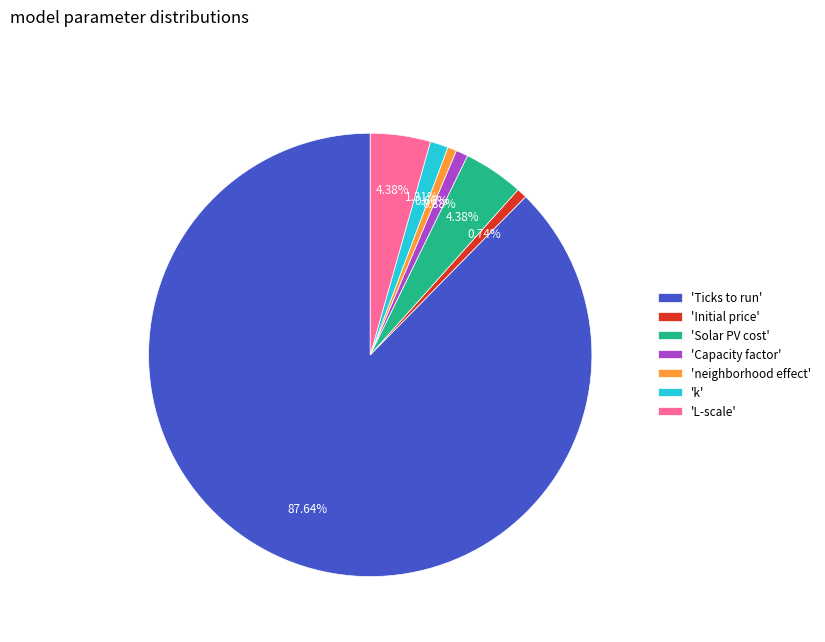

Approximately how many times larger is the value at 'Solar PV cost' compared to 'L-scale'?

1.0